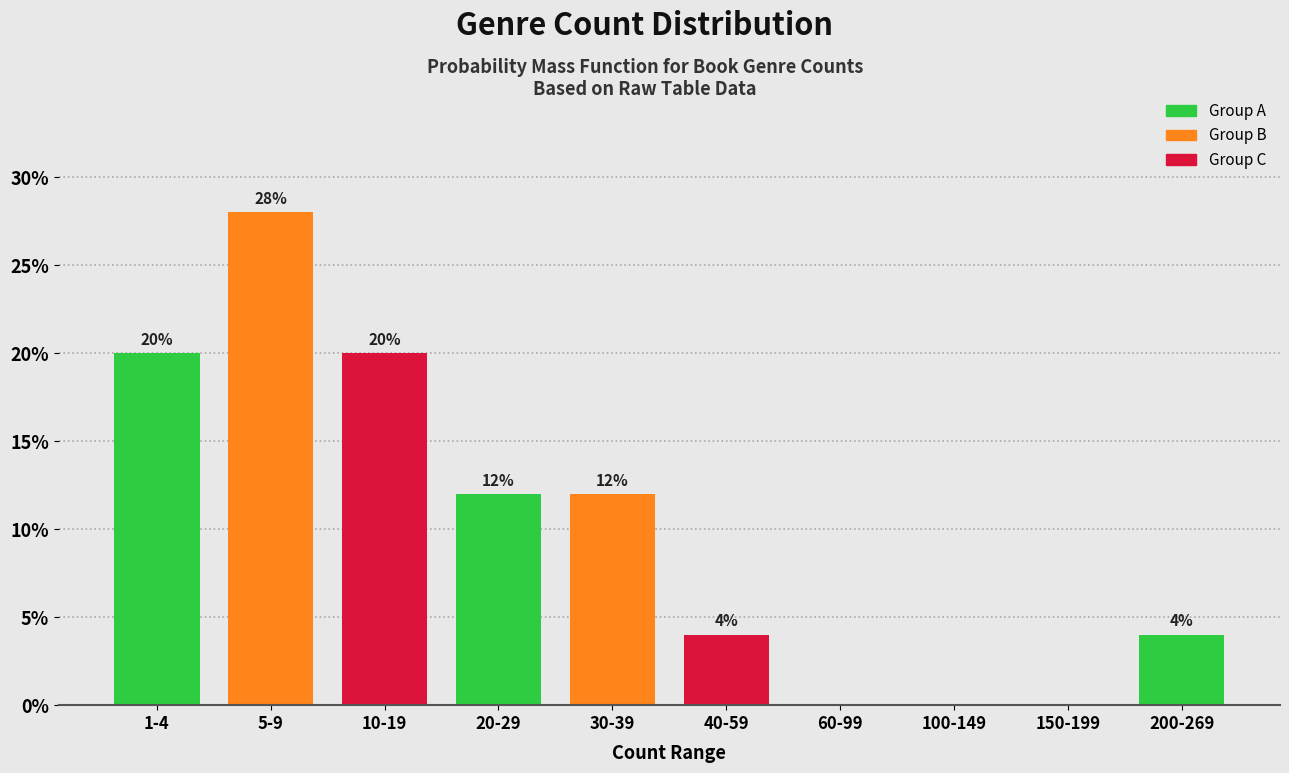

Reading left to right, transcribe all the data shown in this chart.

1-4=20.0	5-9=28.0	10-19=20.0	20-29=12.0	30-39=12.0	40-59=4.0	60-99=0.0	100-149=0.0	150-199=0.0	200-269=4.0